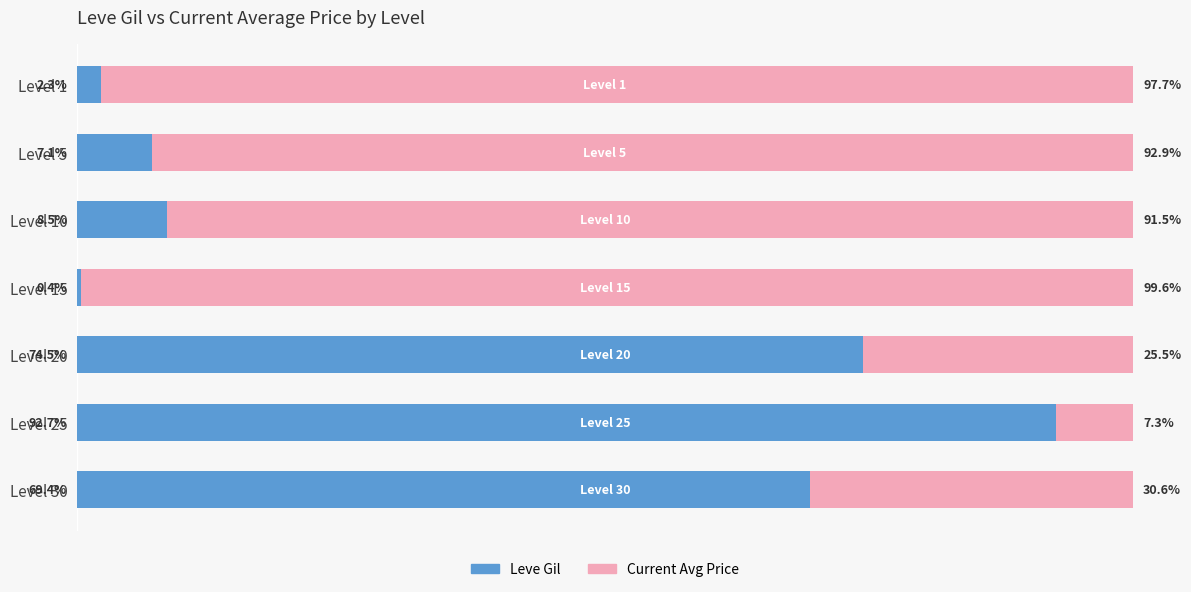

At which label does Leve Gil reach its peak?

Level 25